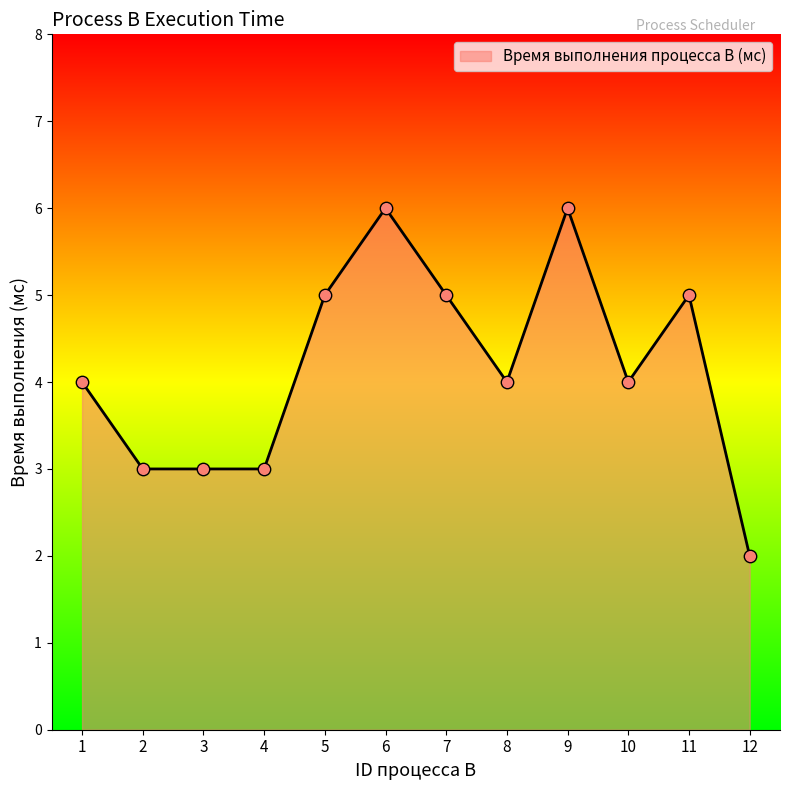

Approximately how many times larger is the value at 5 compared to 11?

1.0